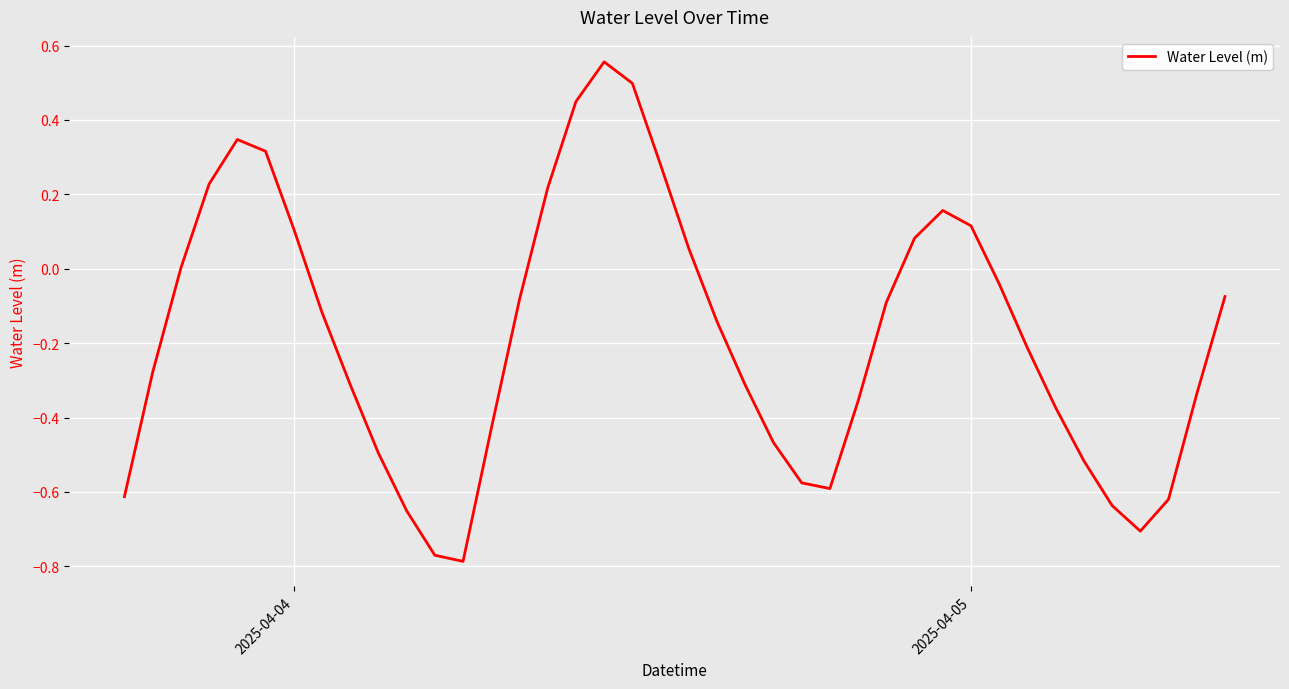

What is the difference between the maximum and minimum values?

1.3